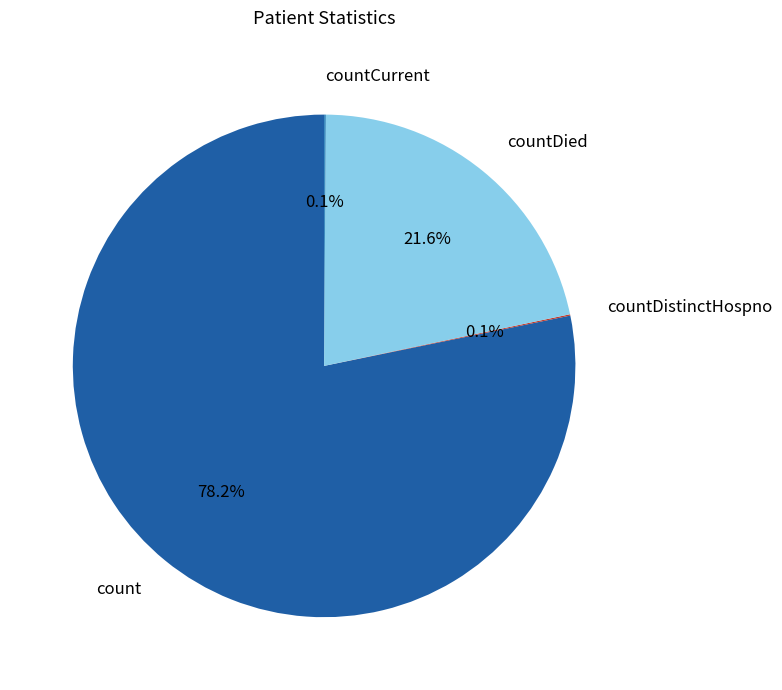

Which category has the biggest portion of the pie?

count